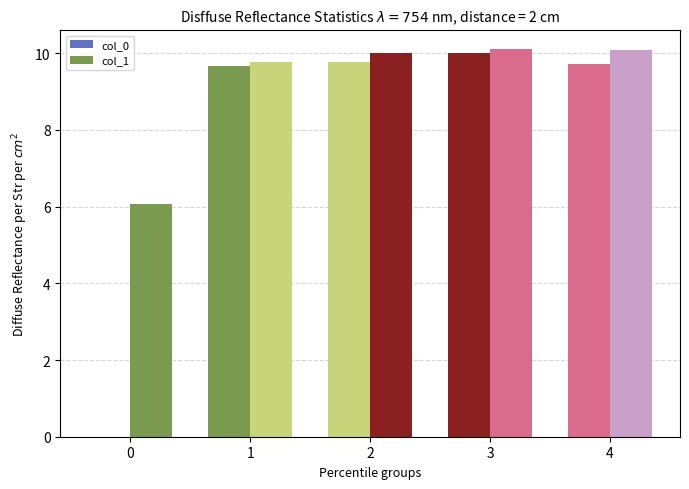

What is the difference between the second highest and second lowest values in the col_0 series?

0.3